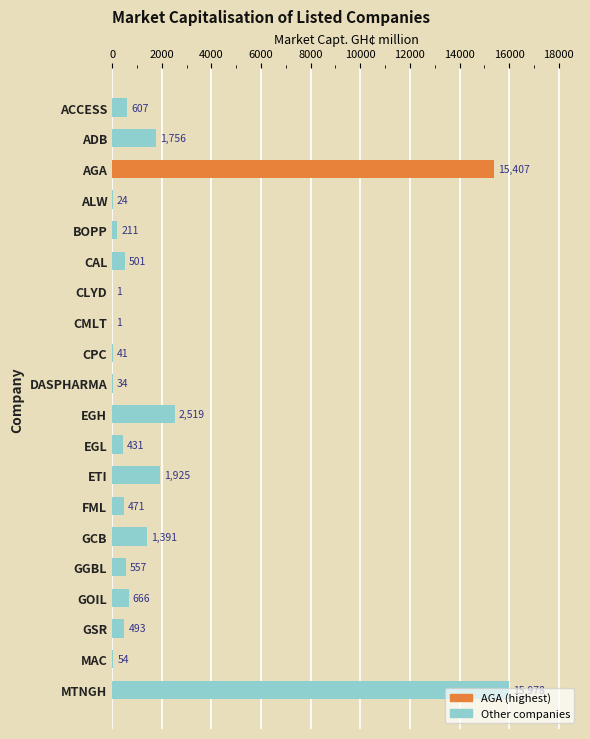

At which category does the chart reach its peak across all series?

MTNGH